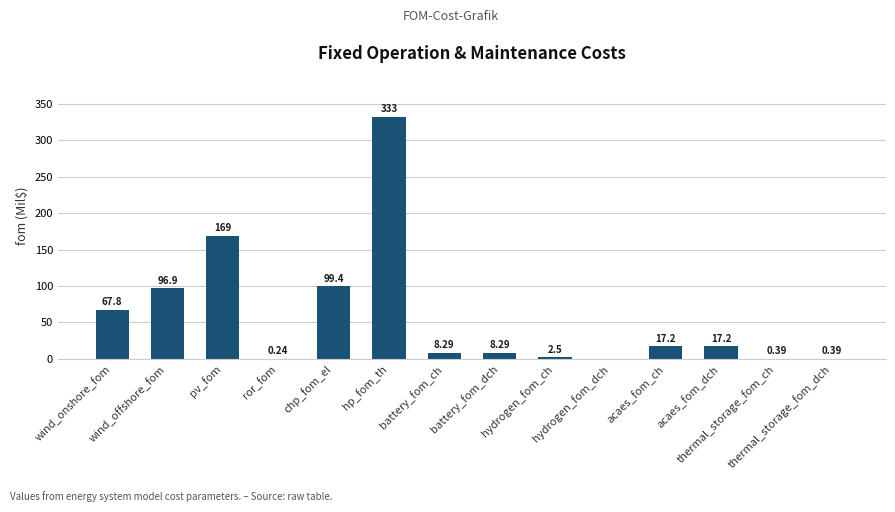

How many series are shown in this chart?

1